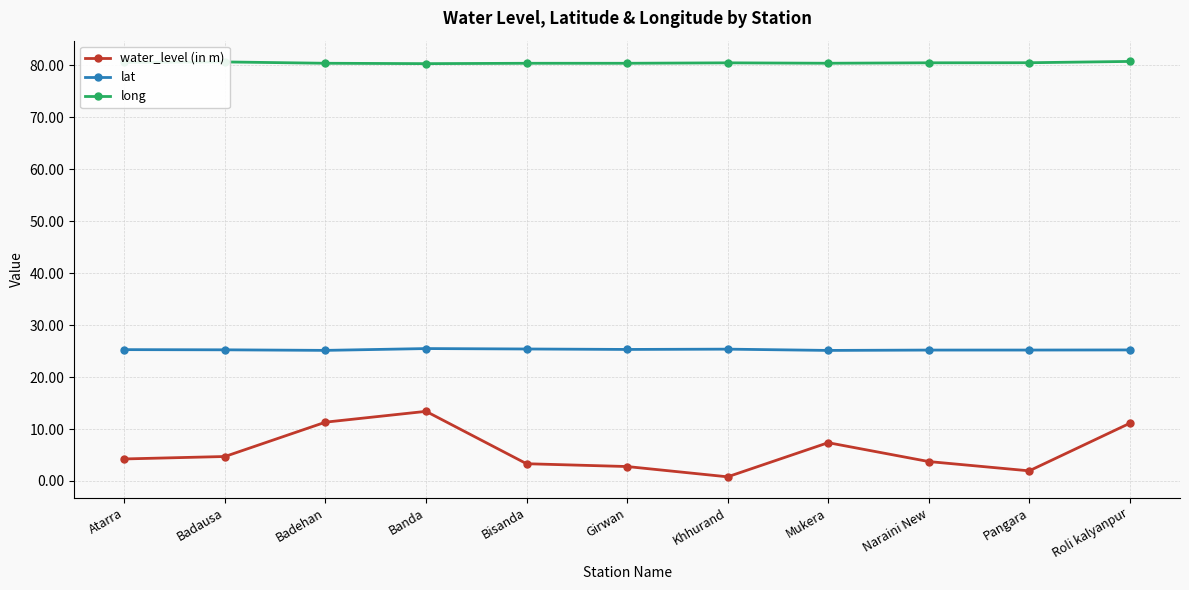

Where is water_level (in m) nearest to the value 7?

Mukera